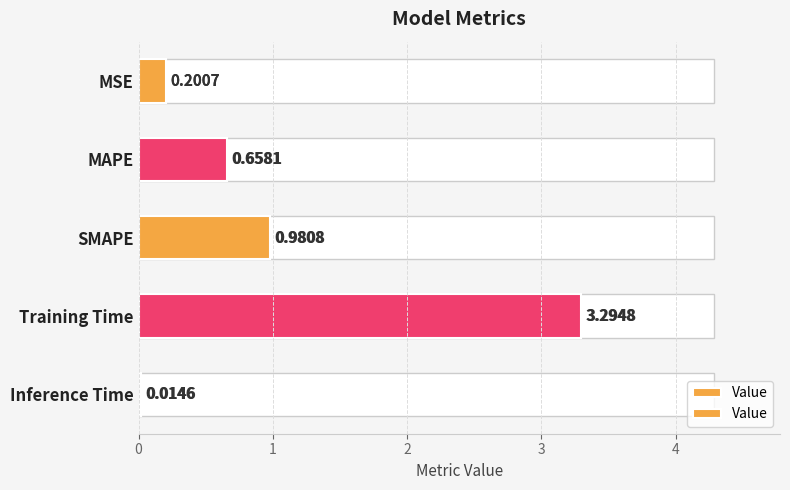

List the labels in order of value, smallest first.

Inference Time, MSE, MAPE, SMAPE, Training Time